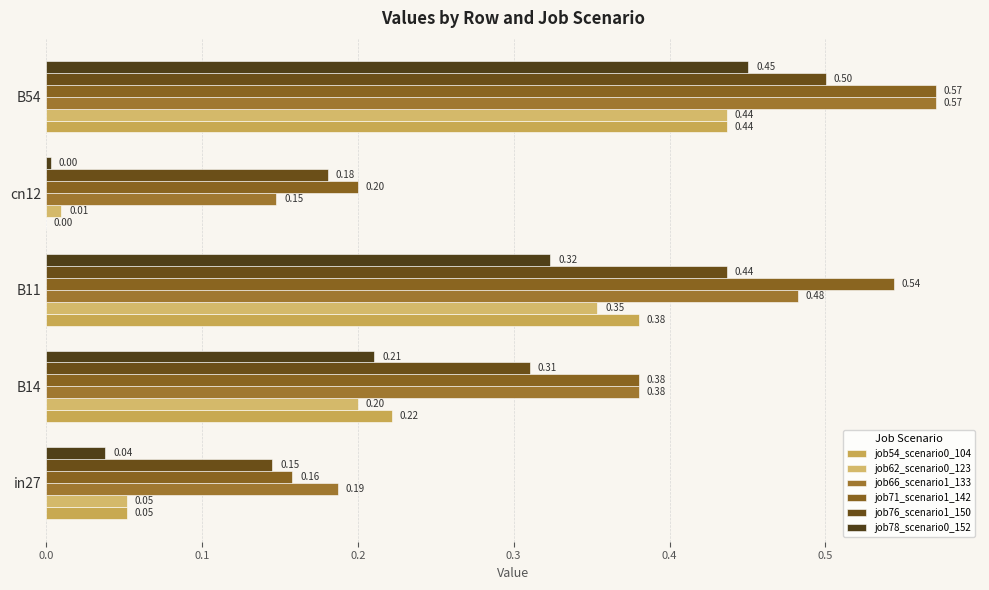

Count the job66_scenario1_133 values in the range 0 to 1.

5